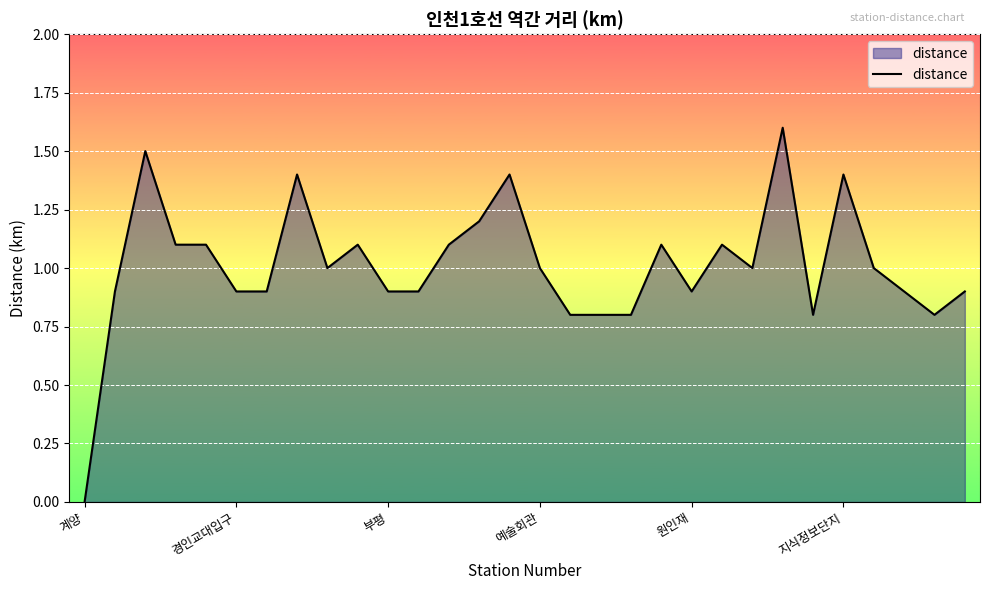

Does the chart have visible grid lines?

Yes